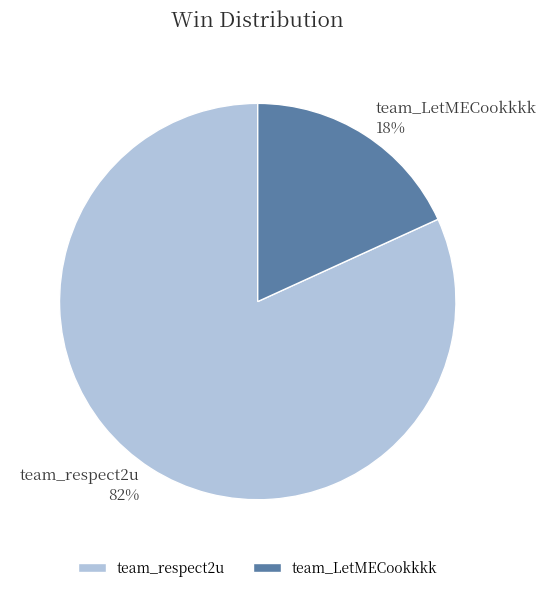

To the nearest percent, what is the difference between the team_LetMECookkkk and team_respect2u slice percentages?

64%